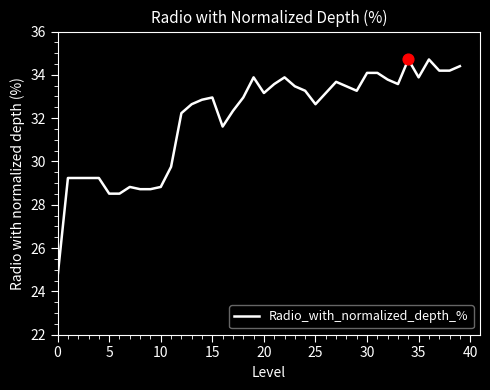

What is the minimum value shown in the chart?

24.7